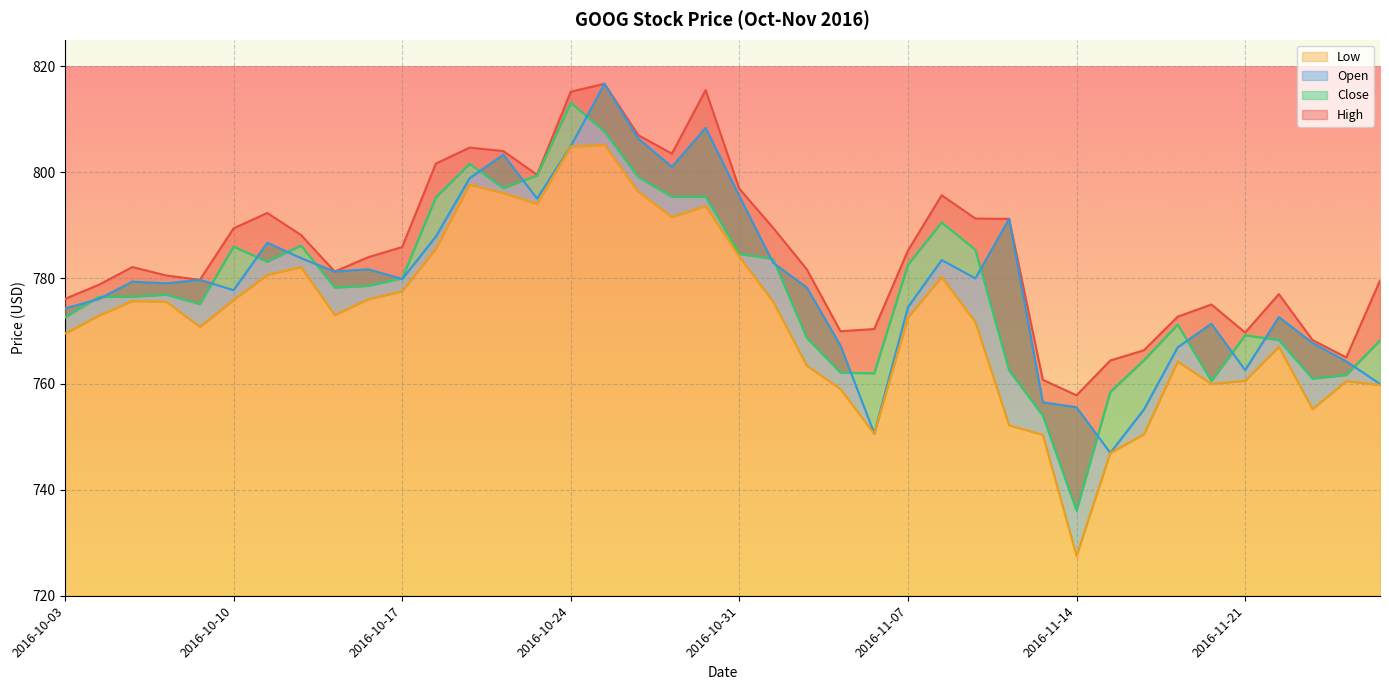

Between which two adjacent categories do Close and Open first intersect?

2016-10-03 and 2016-10-04